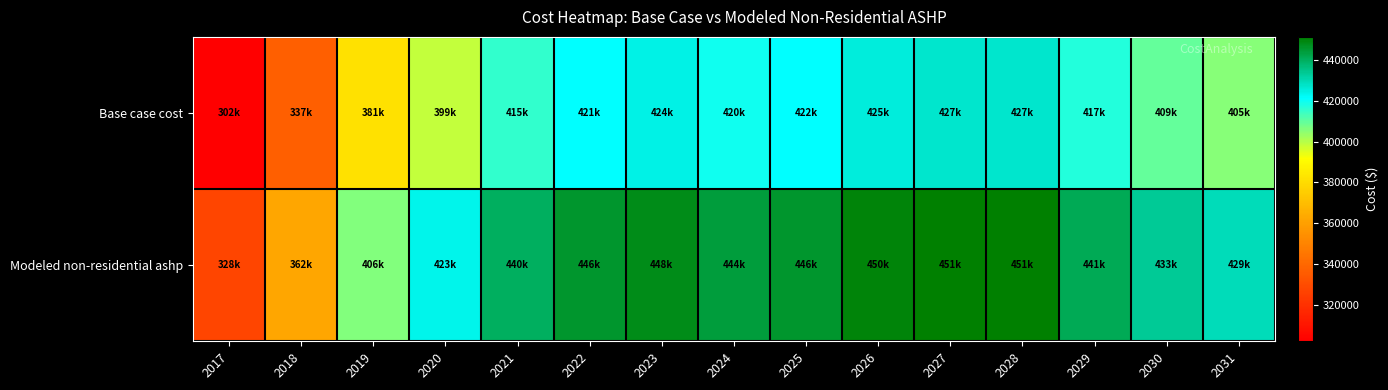

Reading right to left, what are all the values shown in this chart?

Base case cost: 2031=405390.2	2030=409480.6	2029=417057.6	2028=427332.8	2027=427039.9	2026=425484.1	2025=421523.0	2024=419515.9	2023=424009.5	2022=421490.8	2021=415243.8	2020=398827.9	2019=381380.8	2018=336903.5	2017=302026.4
Modeled non-residential ashp: 2031=429176.5	2030=433356.2	2029=440982.8	2028=451337.3	2027=451104.0	2026=449617.7	2025=445745.9	2024=443808.2	2023=448361.4	2022=445912.2	2021=439764.4	2020=423487.4	2019=406228.8	2018=362158.3	2017=327569.0